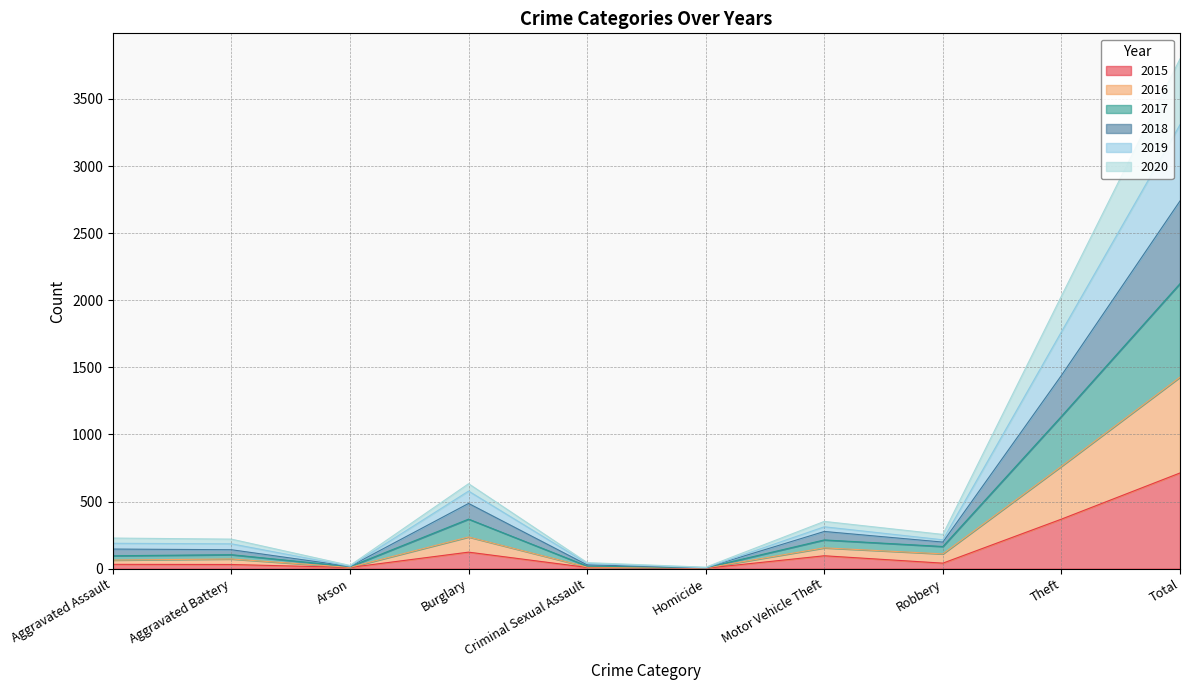

At which category does the chart reach its peak across all series?

Total